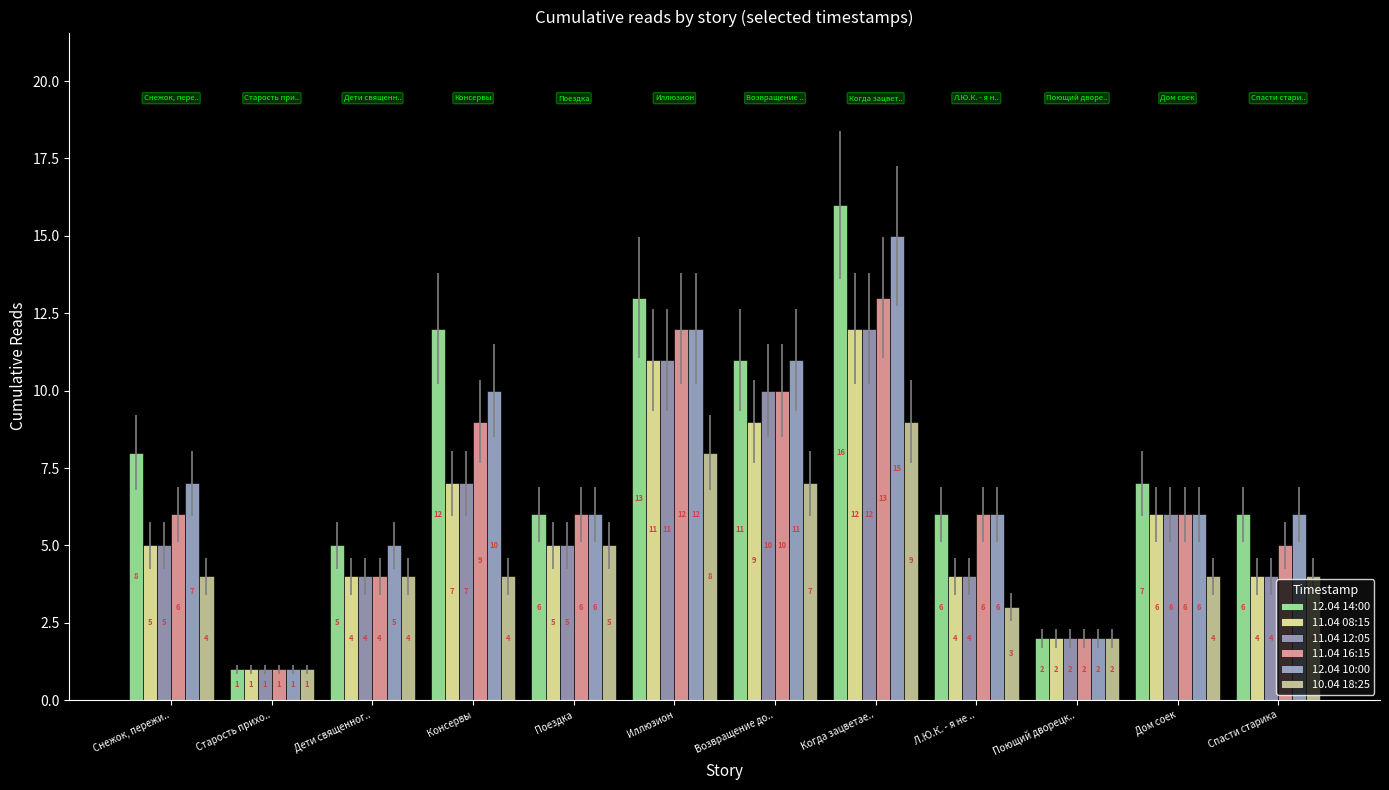

Count the number of data series in this chart.

6